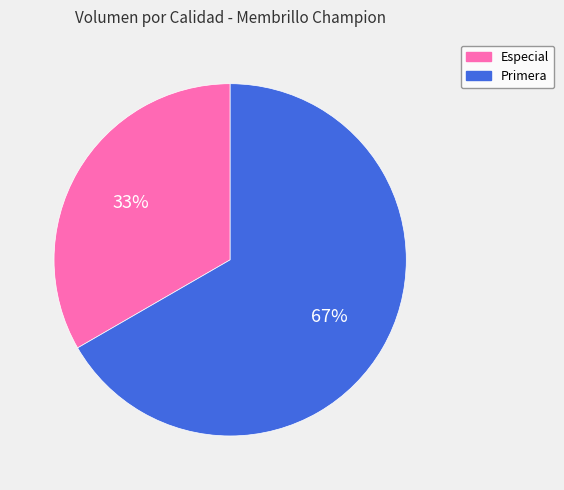

Which slice is the smallest?

Especial